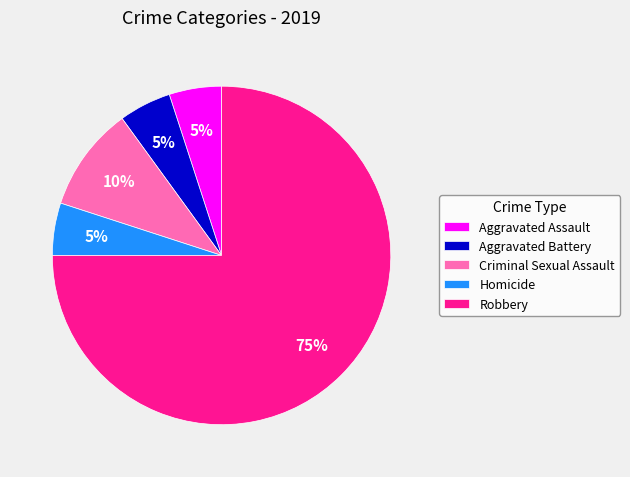

Which slice is the largest?

Robbery